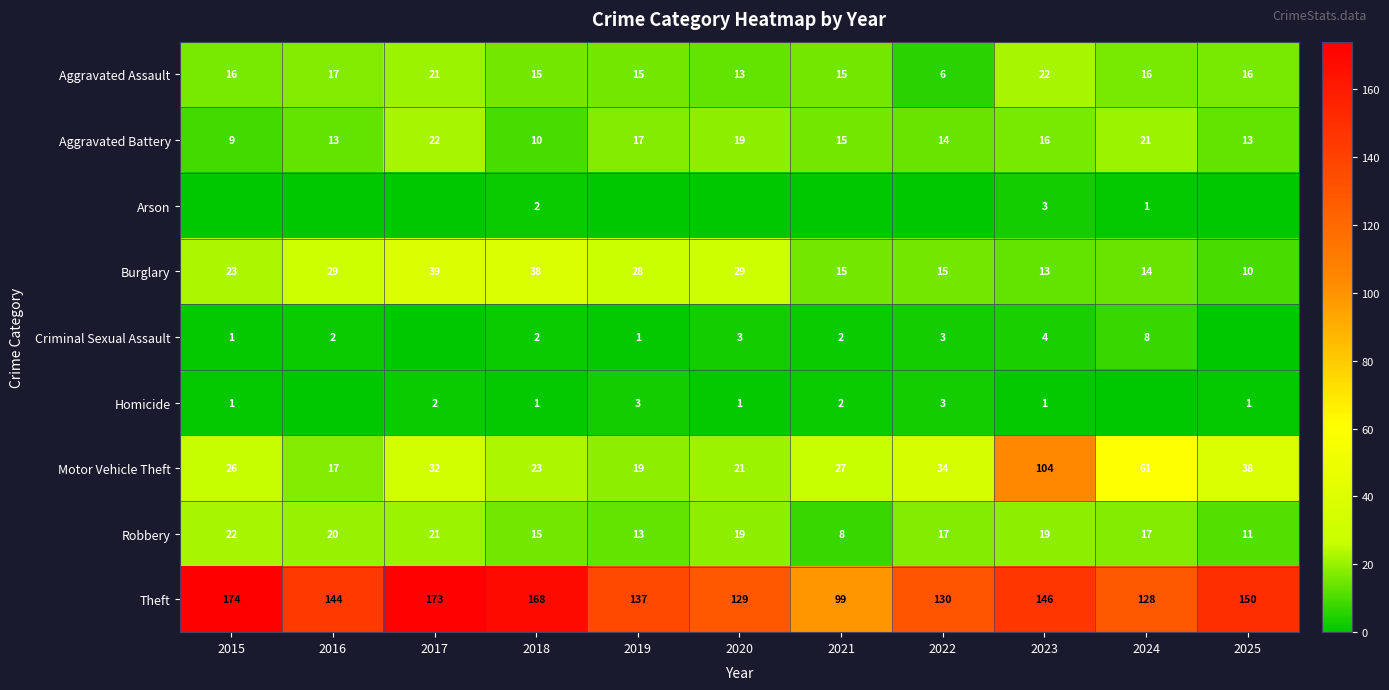

What is the average value of the Robbery series?

17